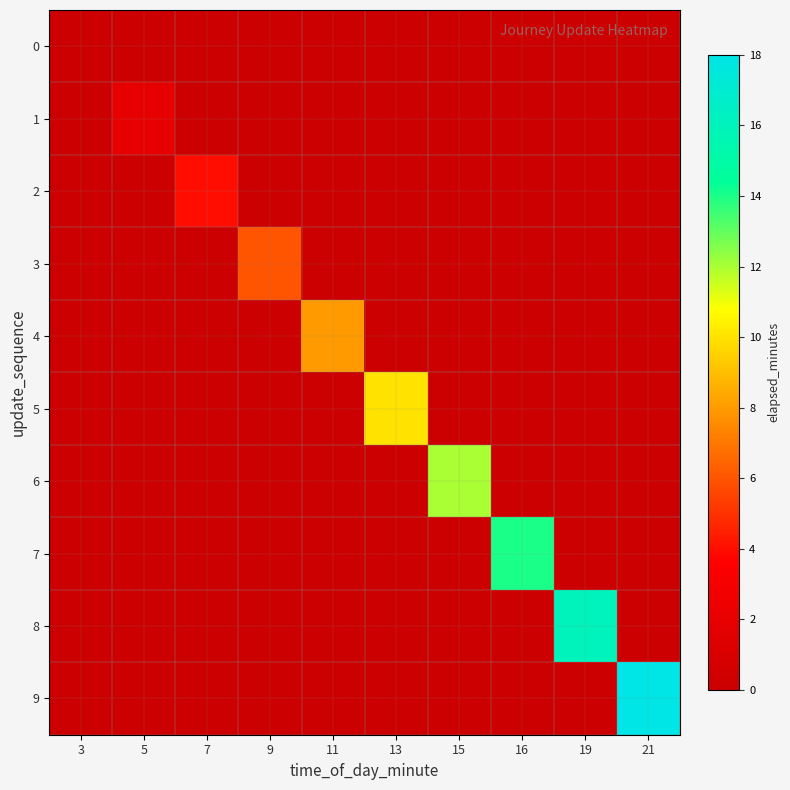

At how many categories does at least one series exceed 5?

7